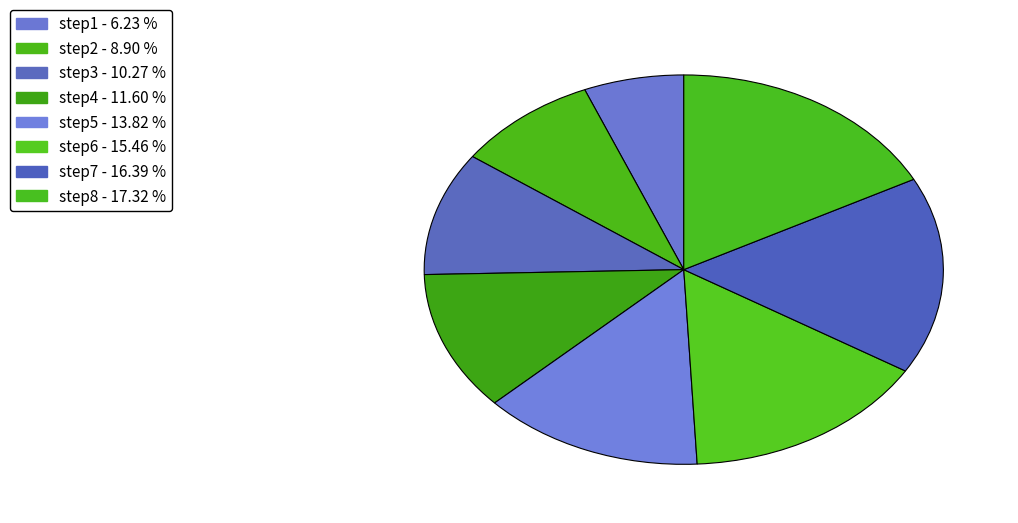

Between step4 and step2, which is larger?

step4